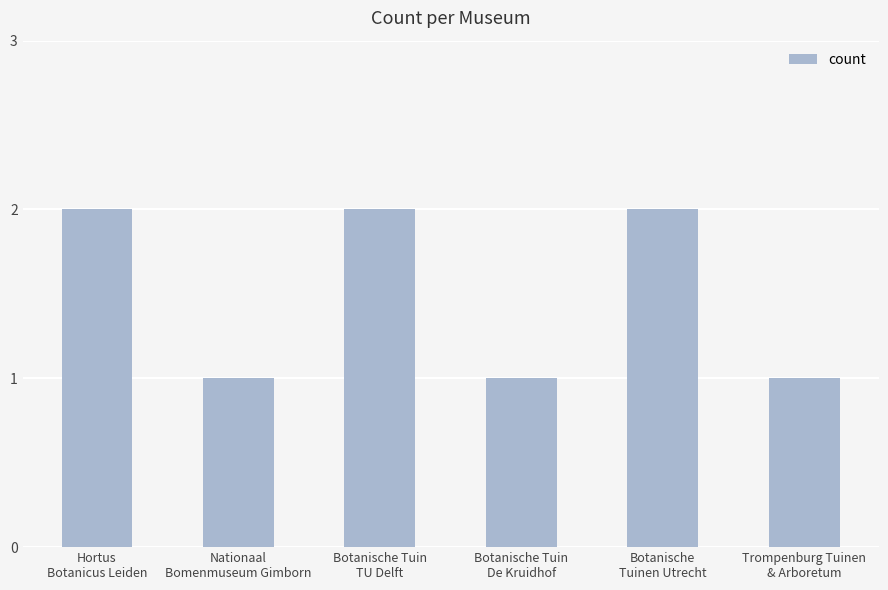

Reading right to left, extract all data points from this chart.

Trompenburg Tuinen
& Arboretum=1	Botanische
Tuinen Utrecht=2	Botanische Tuin
De Kruidhof=1	Botanische Tuin
TU Delft=2	Nationaal
Bomenmuseum Gimborn=1	Hortus
Botanicus Leiden=2